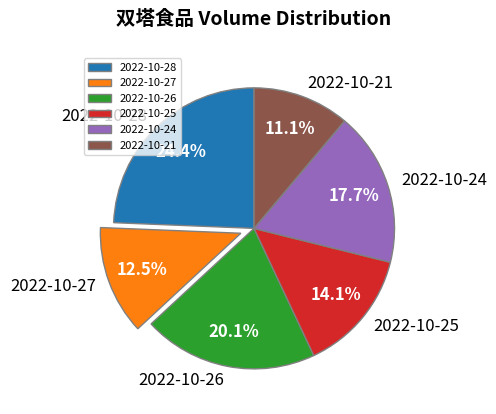

True or false: 2022-10-27 accounts for 22% of the total.

False